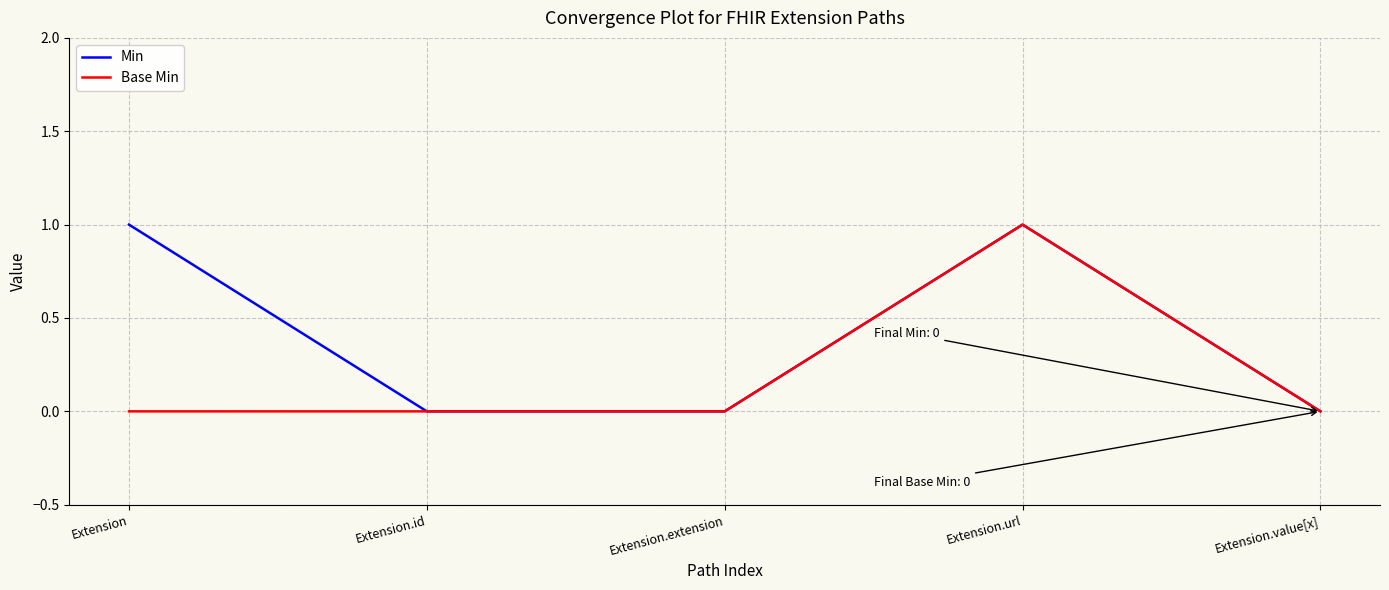

Does the chart display data point markers on the line(s)?

No